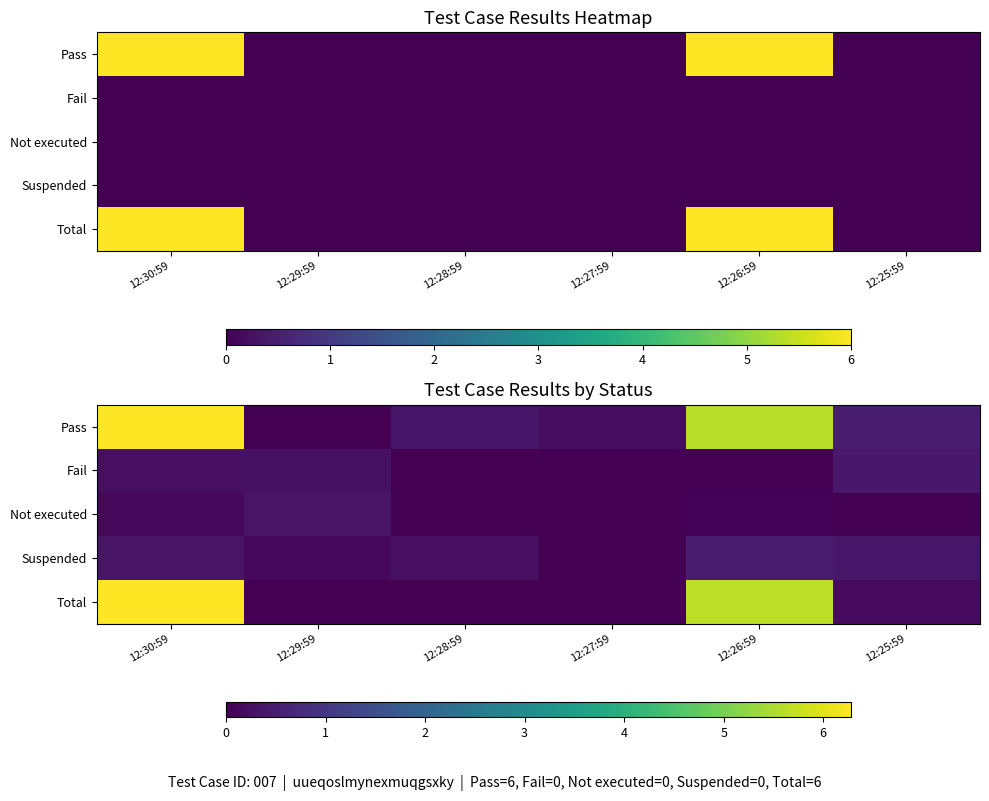

At 12:25:59, list the series in order from smallest to largest.

Not executed, Total, Suspended, Fail, Pass